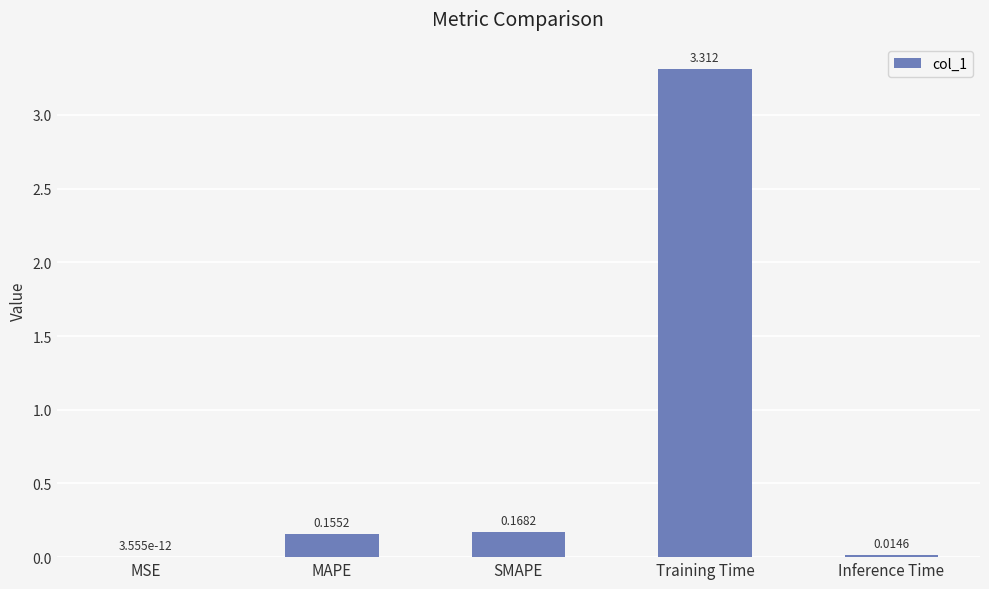

Which category has the highest value across all series?

Training Time